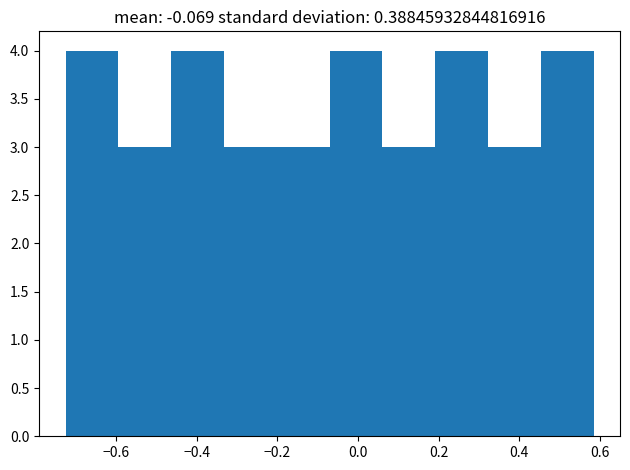

How tall is the bar that spans 0.20 to 0.32 on the x-axis? Neither the bar edges nor the heights are printed on the chart, so give them approximately, as read against the axes.

4